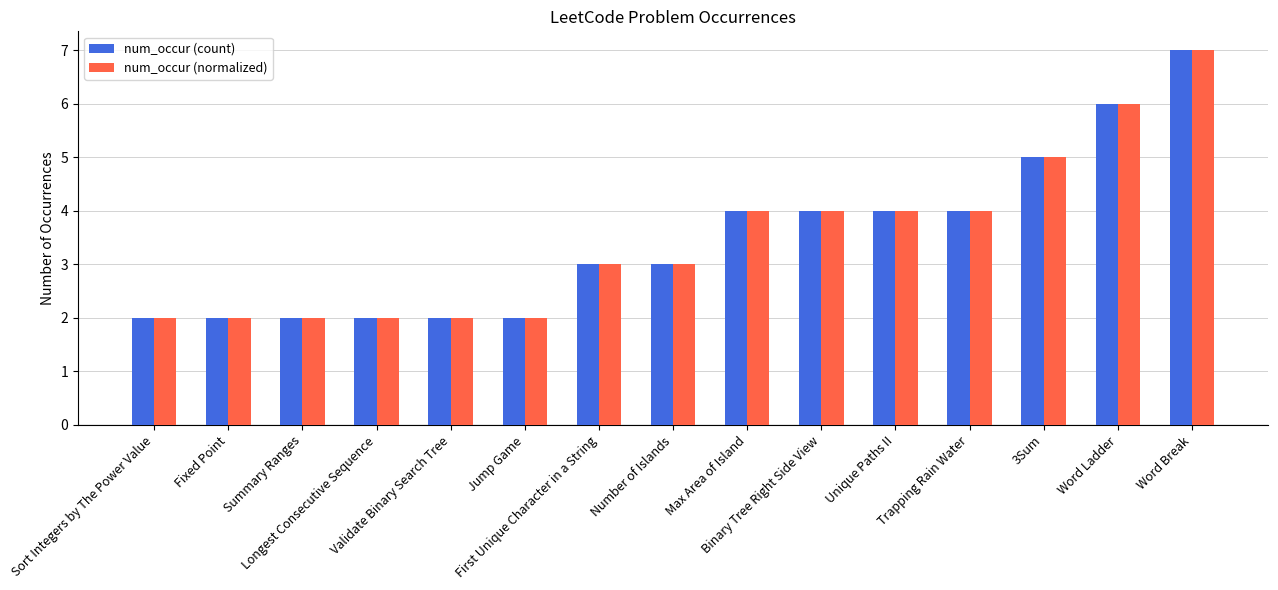

At which category is the sum across all series the highest?

Word Break